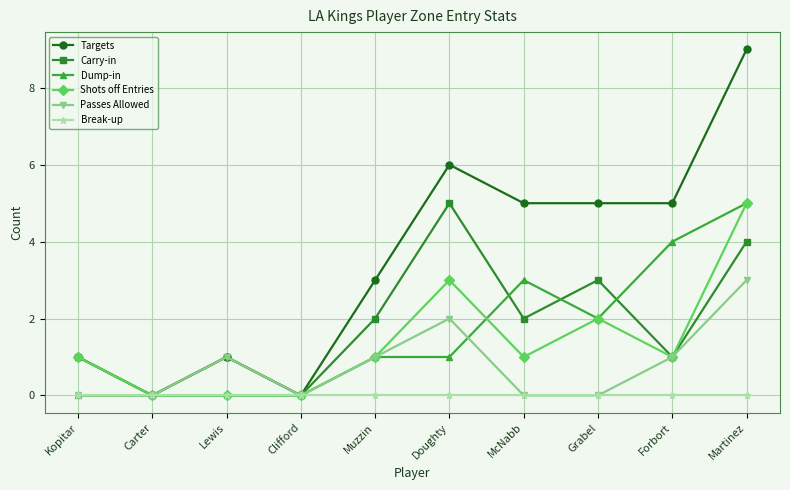

Count the Dump-in values in the range 0 to 3.

8